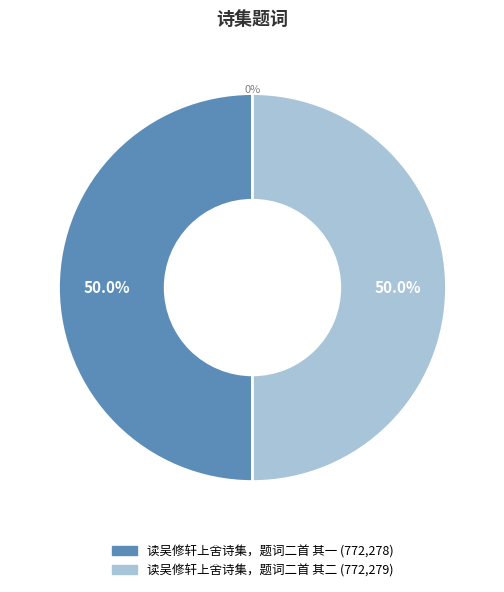

To the nearest percent, what is the average slice percentage?

50%